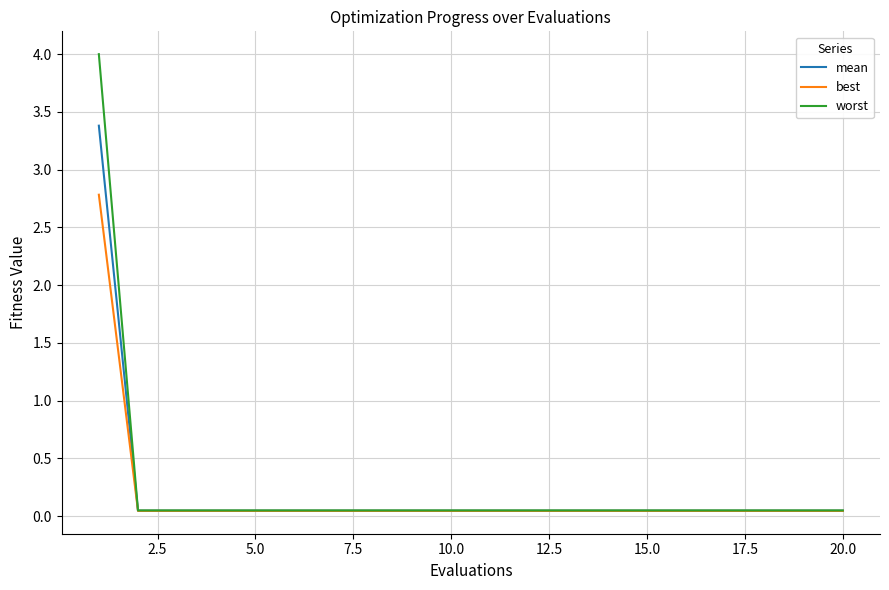

List the series in order of their peak value, highest first.

worst, mean, best